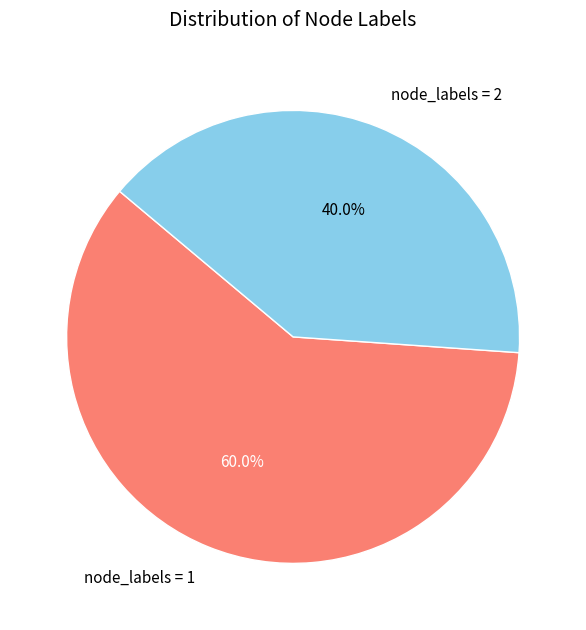

Count the number of slices in the pie.

2